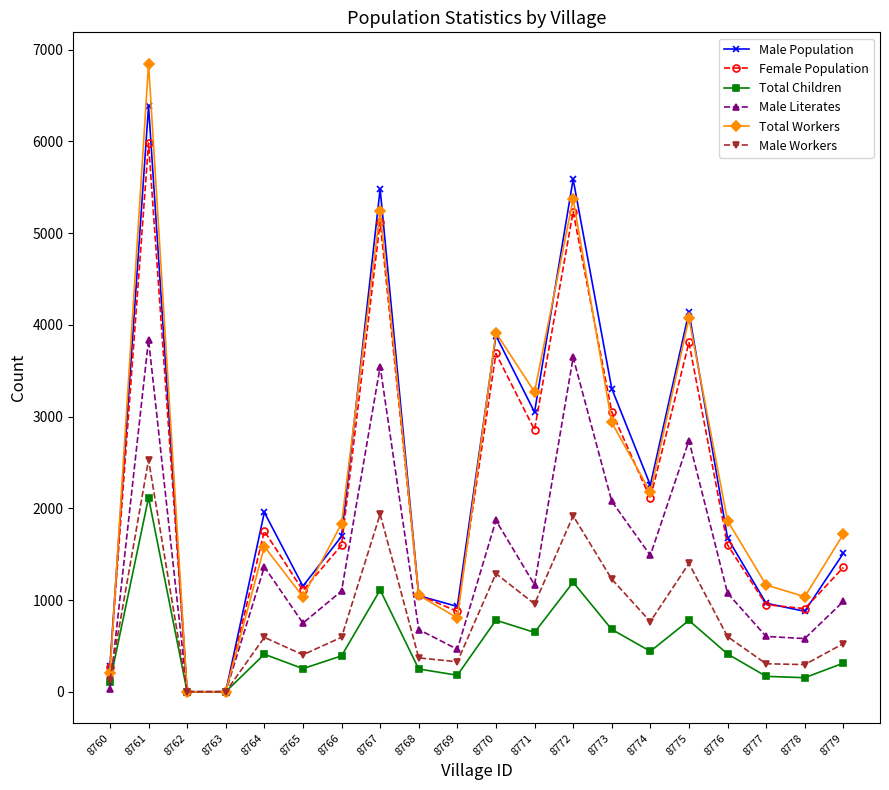

What is the value of the Male Literates point at the 14th from the left?

2077